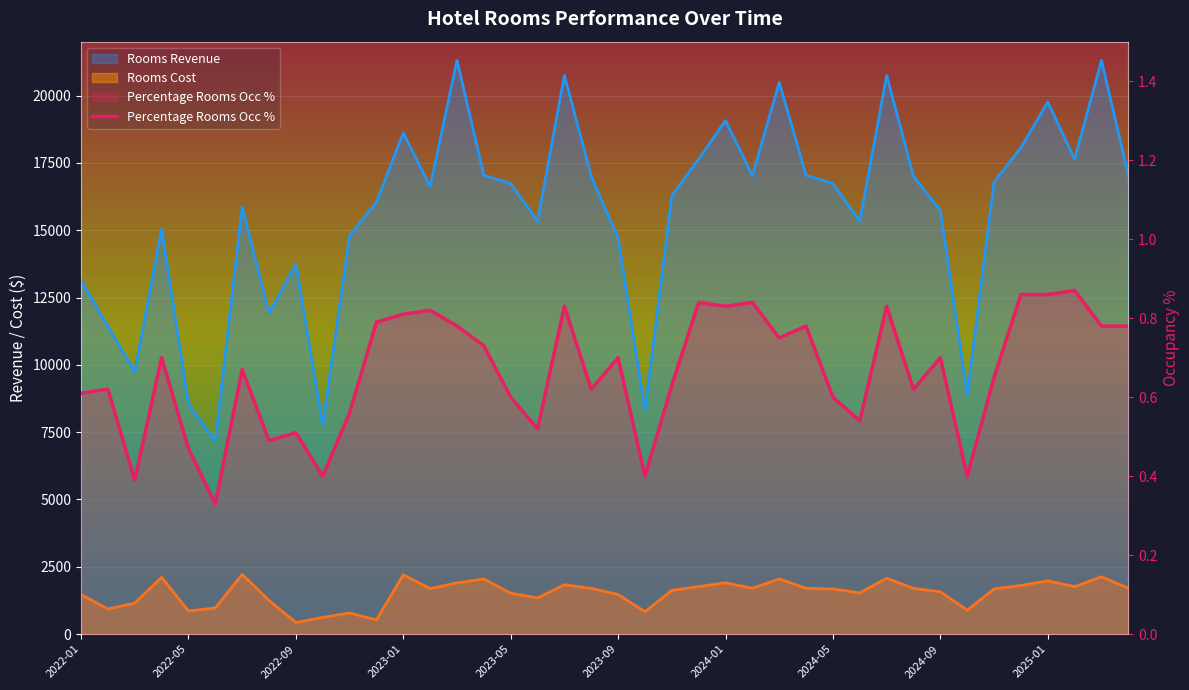

Reading left to right, extract all data points from this chart.

Rooms Revenue: 2022-01=13136.9	2022-02=11430.5	2022-03=9742.6	2022-04=15043.8	2022-05=8546.2	2022-06=7171.4	2022-07=15865.0	2022-08=11925.8	2022-09=13738.0	2022-10=7765.7	2022-11=14796.2	2022-12=16039.1	2023-01=18610.0	2023-02=16622.1	2023-03=21306.4	2023-04=17039.4	2023-05=16731.5	2023-06=15332.0	2023-07=20746.5	2023-08=17000.0	2023-09=14699.7	2023-10=8309.3	2023-11=16275.9	2023-12=17643.0	2024-01=19069.5	2024-02=17027.5	2024-03=20487.0	2024-04=17039.4	2024-05=16731.5	2024-06=15332.0	2024-07=20746.5	2024-08=17000.0	2024-09=15728.7	2024-10=8891.0	2024-11=16792.6	2024-12=18063.1	2025-01=19758.8	2025-02=17635.6	2025-03=21306.4	2025-04=17039.4
Rooms Cost: 2022-01=1471.0	2022-02=935.4	2022-03=1150.6	2022-04=2108.0	2022-05=861.1	2022-06=972.2	2022-07=2219.2	2022-08=1249.3	2022-09=431.6	2022-10=619.9	2022-11=787.5	2022-12=525.4	2023-01=2203.7	2023-02=1691.3	2023-03=1902.1	2023-04=2049.3	2023-05=1520.0	2023-06=1344.8	2023-07=1833.3	2023-08=1700.0	2023-09=1470.0	2023-10=830.9	2023-11=1627.6	2023-12=1764.3	2024-01=1907.0	2024-02=1702.8	2024-03=2048.7	2024-04=1703.9	2024-05=1673.2	2024-06=1533.2	2024-07=2074.6	2024-08=1700.0	2024-09=1572.9	2024-10=889.1	2024-11=1679.3	2024-12=1806.3	2025-01=1975.9	2025-02=1763.6	2025-03=2130.6	2025-04=1703.9
Percentage Rooms Occ %: 2022-01=0.6	2022-02=0.6	2022-03=0.4	2022-04=0.7	2022-05=0.5	2022-06=0.3	2022-07=0.7	2022-08=0.5	2022-09=0.5	2022-10=0.4	2022-11=0.6	2022-12=0.8	2023-01=0.8	2023-02=0.8	2023-03=0.8	2023-04=0.7	2023-05=0.6	2023-06=0.5	2023-07=0.8	2023-08=0.6	2023-09=0.7	2023-10=0.4	2023-11=0.6	2023-12=0.8	2024-01=0.8	2024-02=0.8	2024-03=0.8	2024-04=0.8	2024-05=0.6	2024-06=0.5	2024-07=0.8	2024-08=0.6	2024-09=0.7	2024-10=0.4	2024-11=0.7	2024-12=0.9	2025-01=0.9	2025-02=0.9	2025-03=0.8	2025-04=0.8